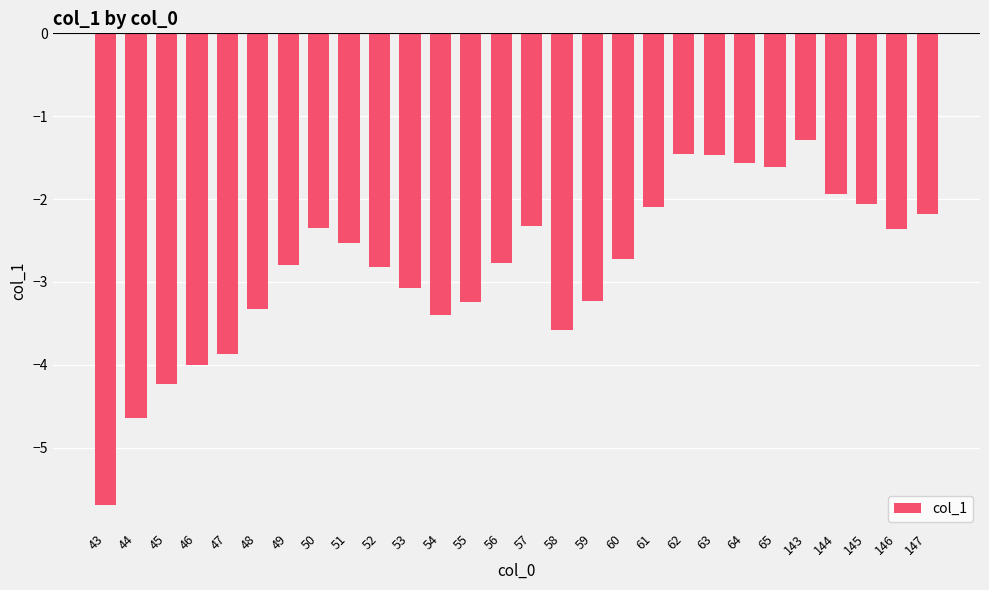

How many categories are shown in the chart?

28